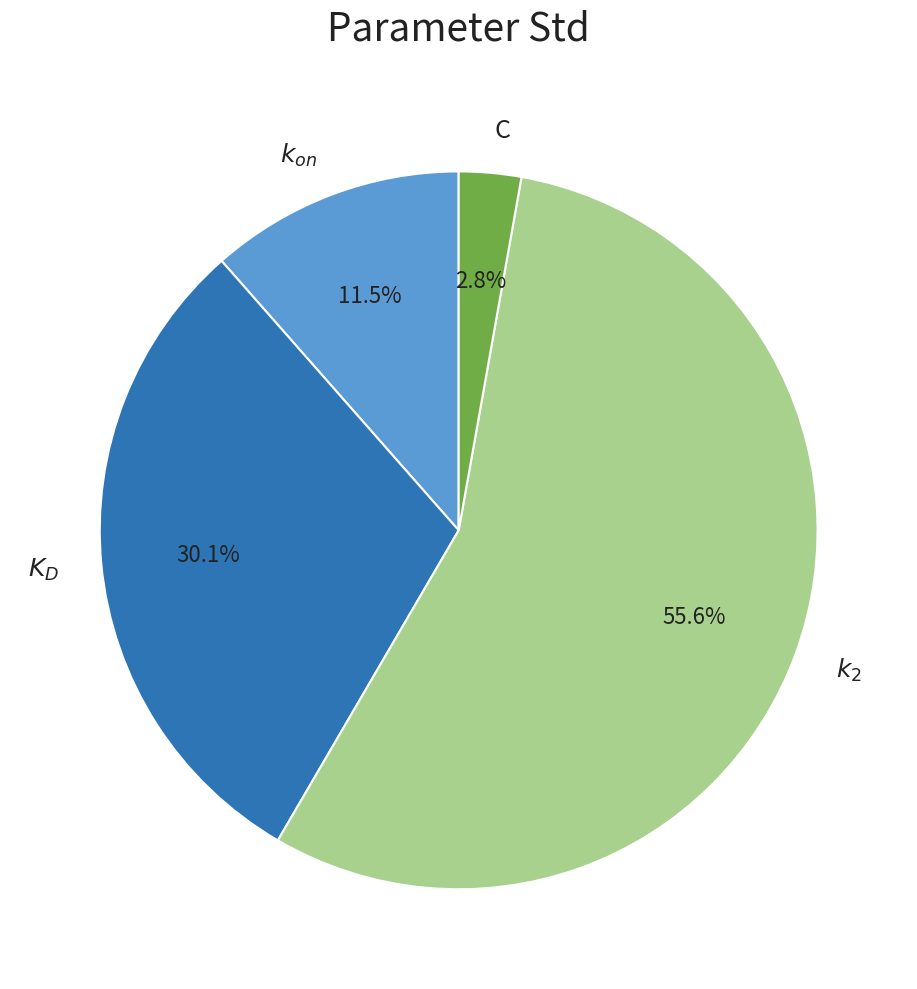

True or false: $k_2$ accounts for 56% of the total.

True